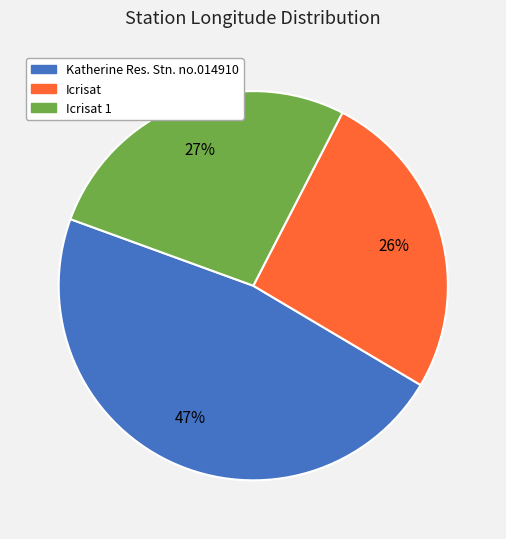

How many segments does this pie chart have?

3